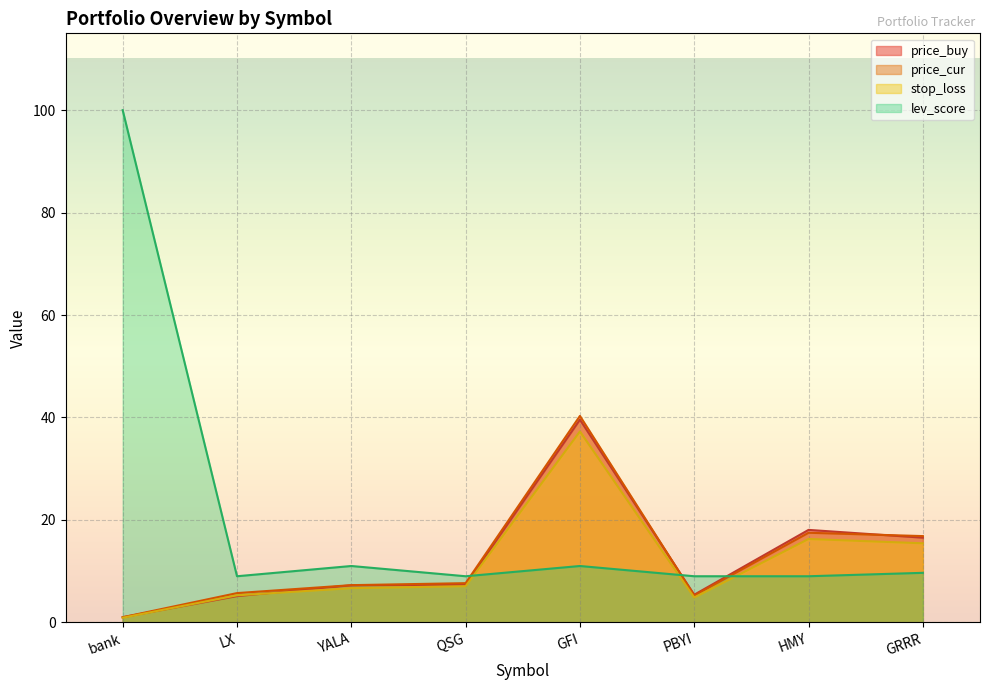

At which label does price_buy reach its peak?

GFI